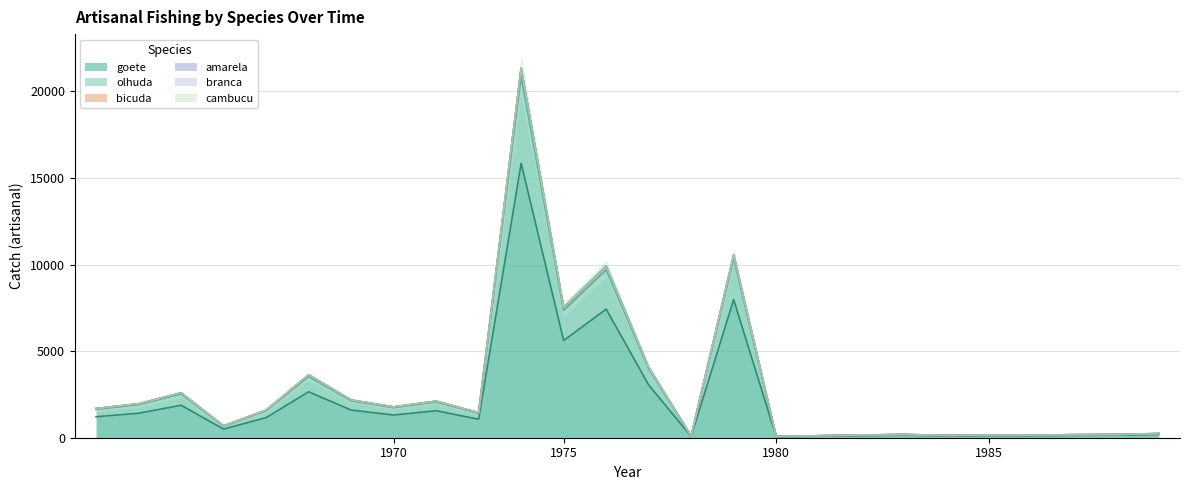

What is the difference between the Pesc_olhuda_art values at 1963 and 1982?

1803.4